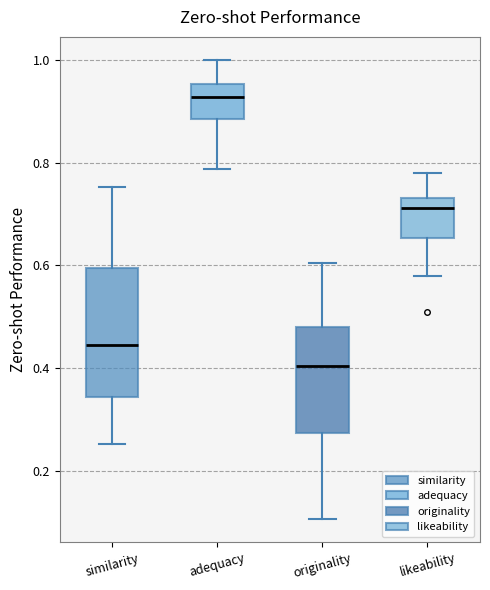

Reading left to right, transcribe this box plot: for each box, give where its median line is, the range the box spans, and where its two whiskers end, as read against the y-axis. The values are not printed on the chart, so give them approximately, as read against the axis.

similarity: median 0.44, box 0.34 to 0.60, whiskers 0.26 to 0.76
adequacy: median 0.92, box 0.88 to 0.96, whiskers 0.78 to 1.00
originality: median 0.40, box 0.28 to 0.48, whiskers 0.10 to 0.60
likeability: median 0.72, box 0.66 to 0.74, whiskers 0.58 to 0.78